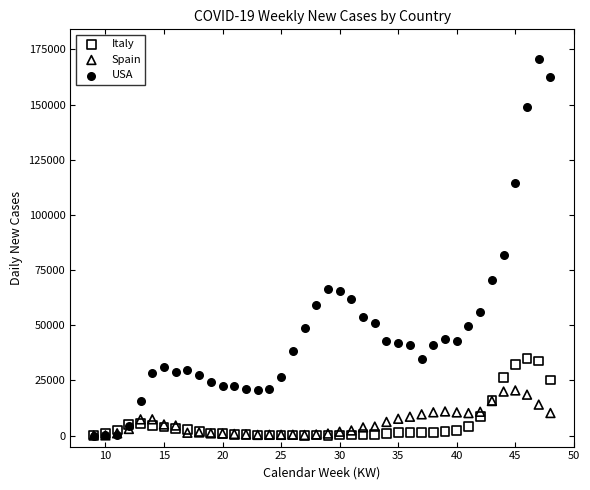

Across all series, what Y value is closest to 85248?

82056.7